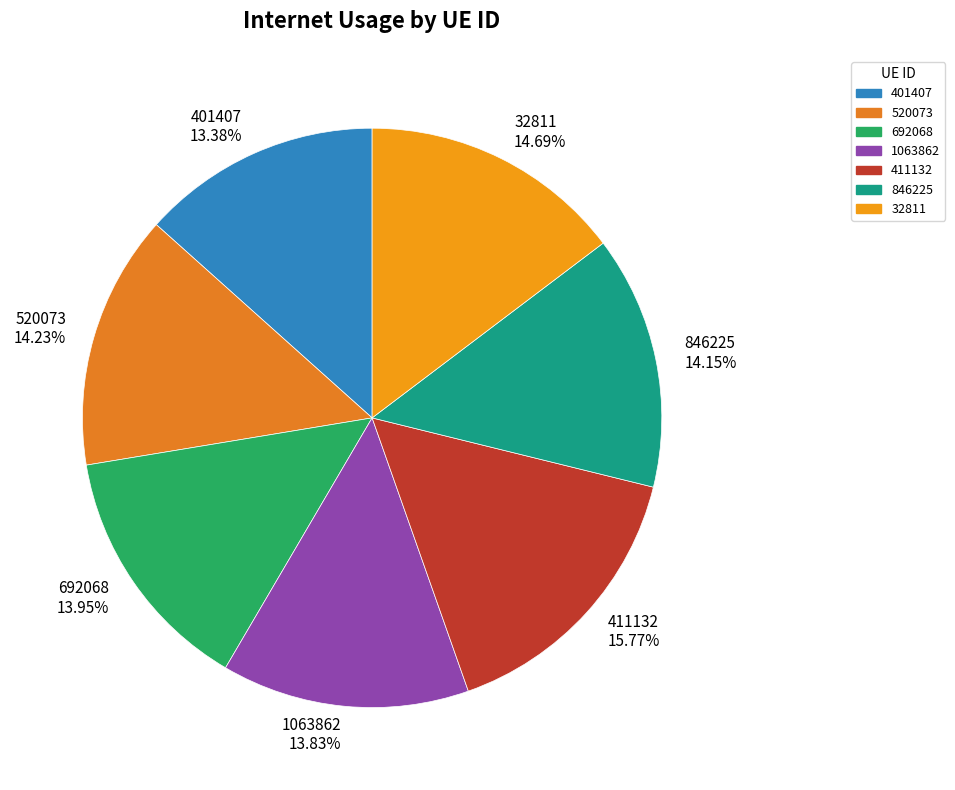

Combined, what portion of the pie is 401407 and 520073?

27.6%